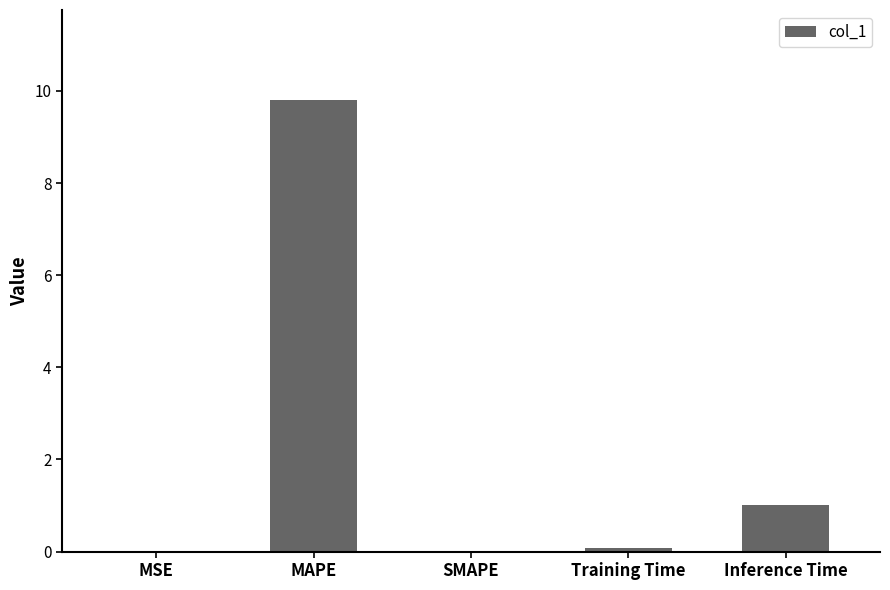

What is the sum of all values?

10.9